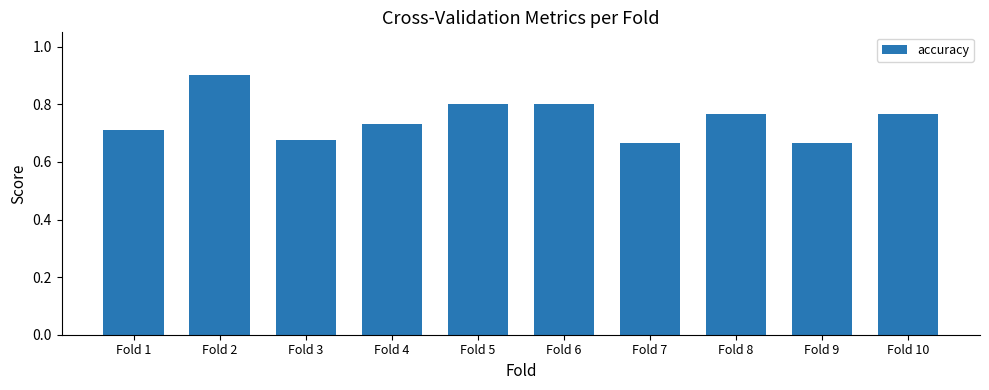

Count the values in the range 0 to 1.

10